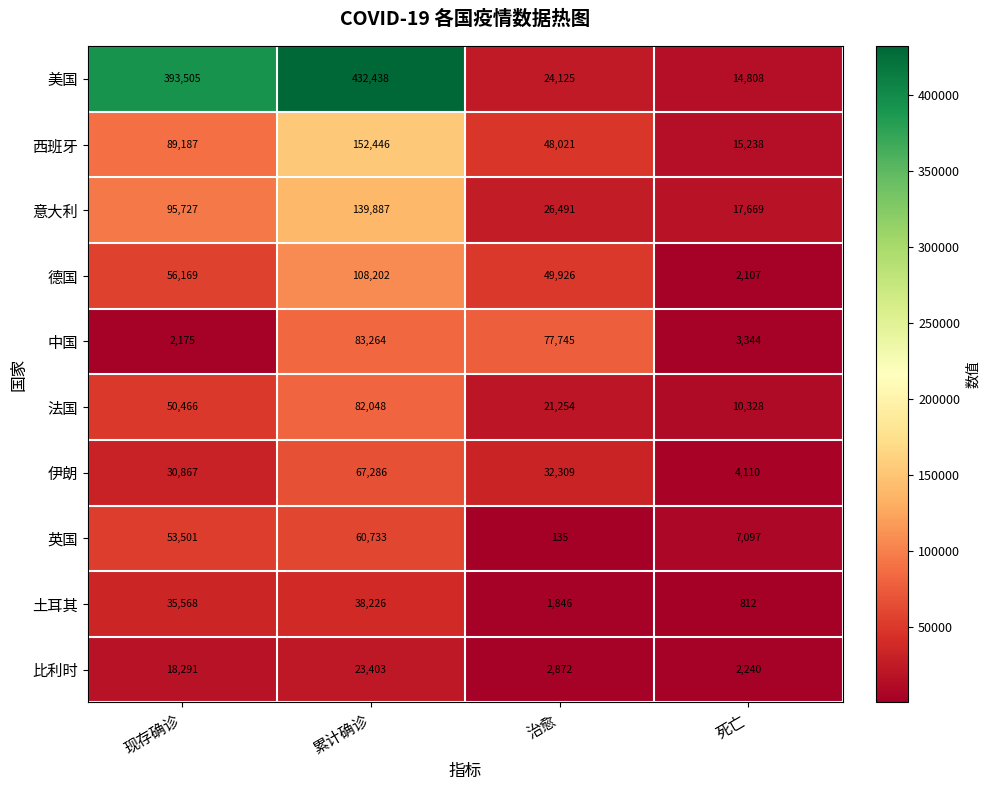

How many distinct data groups are displayed?

10